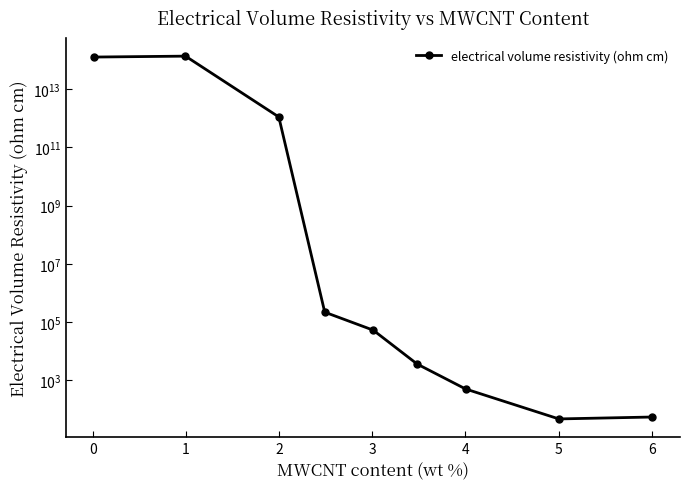

What is the smallest value displayed?

47.6